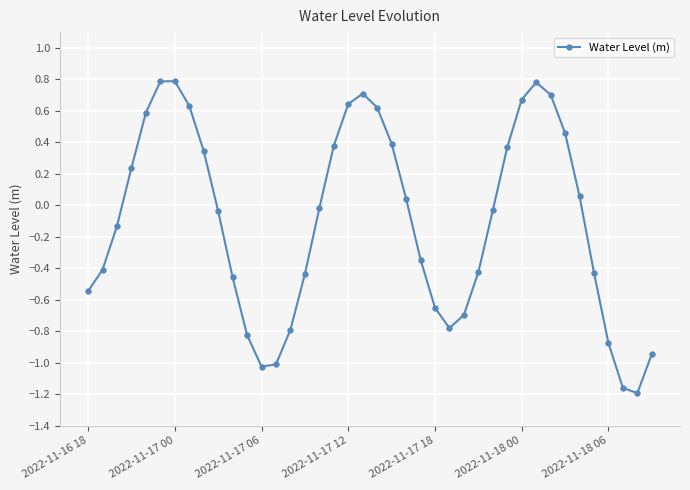

How many interior local peaks (higher than both neighbors) does the data have?

3